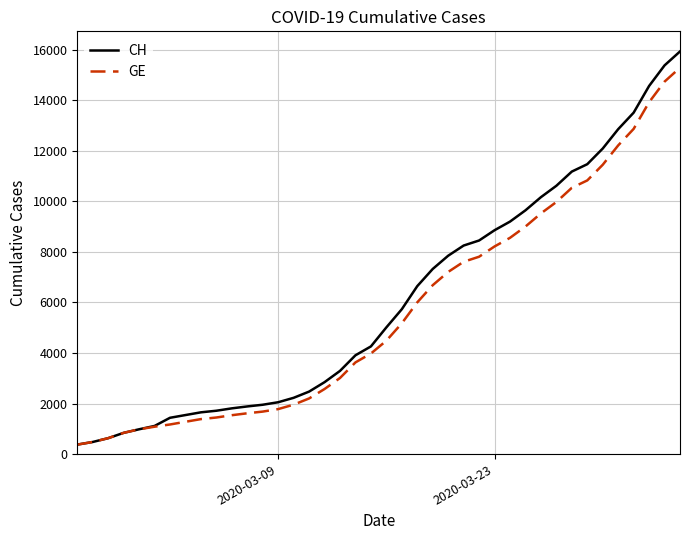

What is the maximum value for CH?

15926